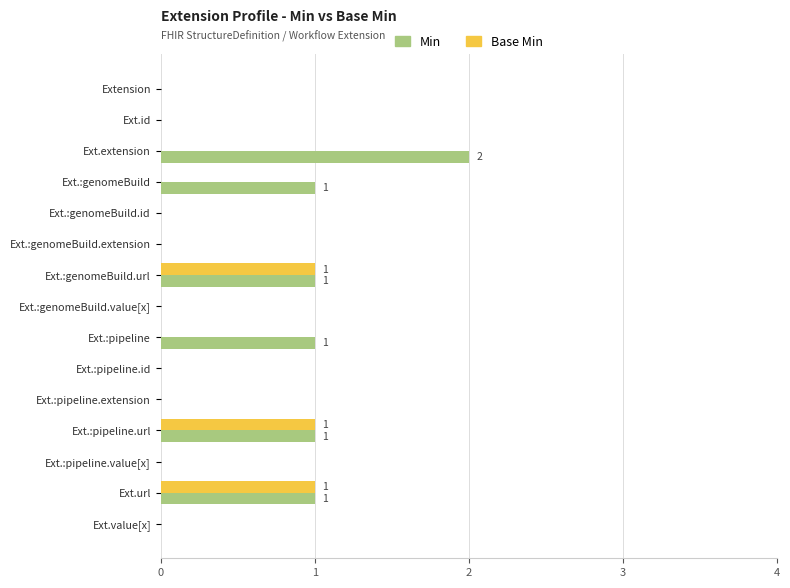

Which category has the highest value across all series?

Ext.extension